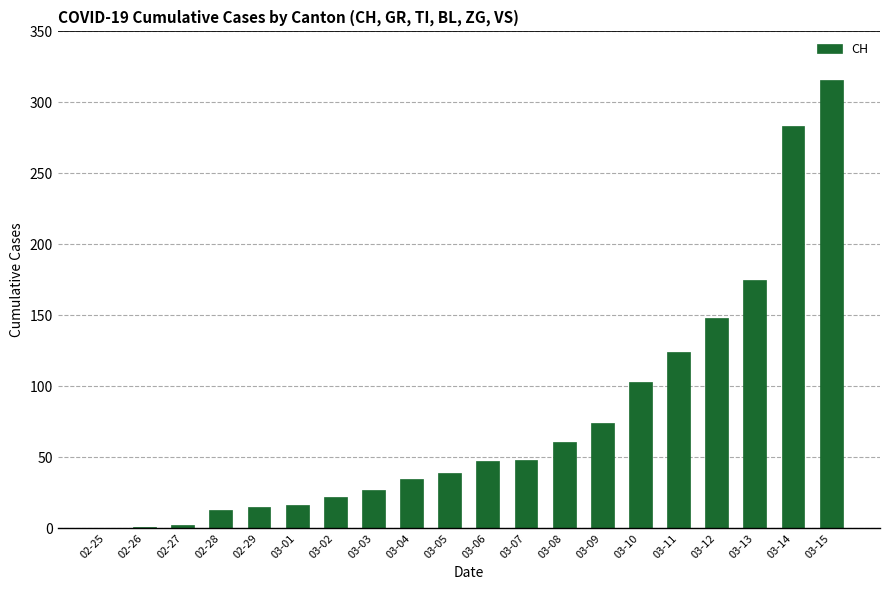

The chart shows a value of 175 at 03-13. True or false?

True